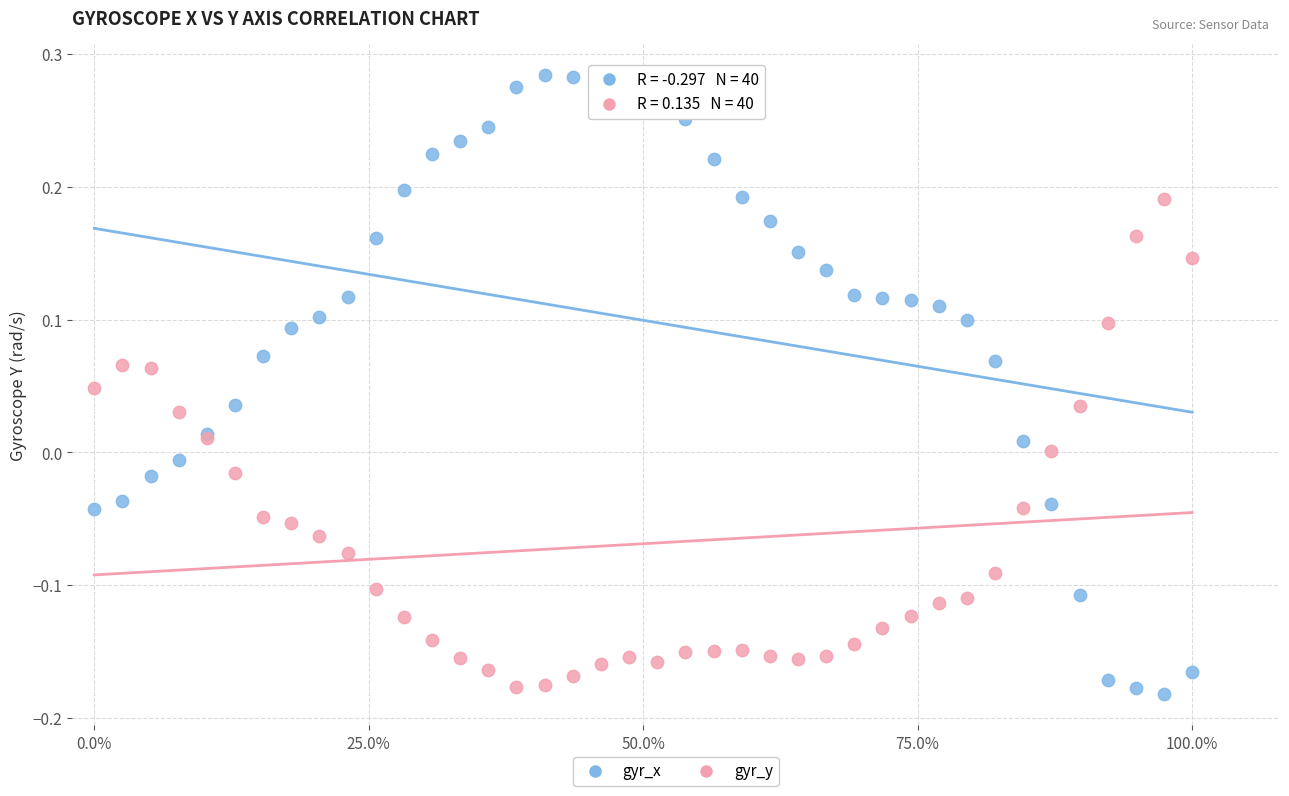

Which series contains the lowest Y value?

gyr_x